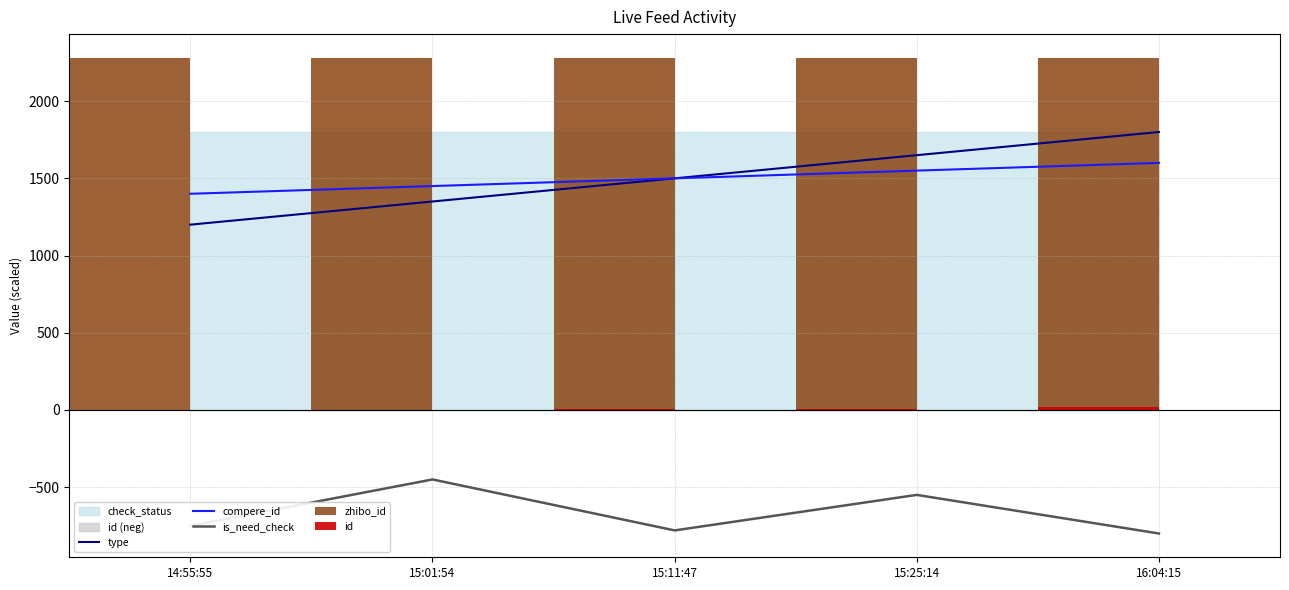

Between 14:55:55 and 15:25:14, which series saw the biggest shift?

type